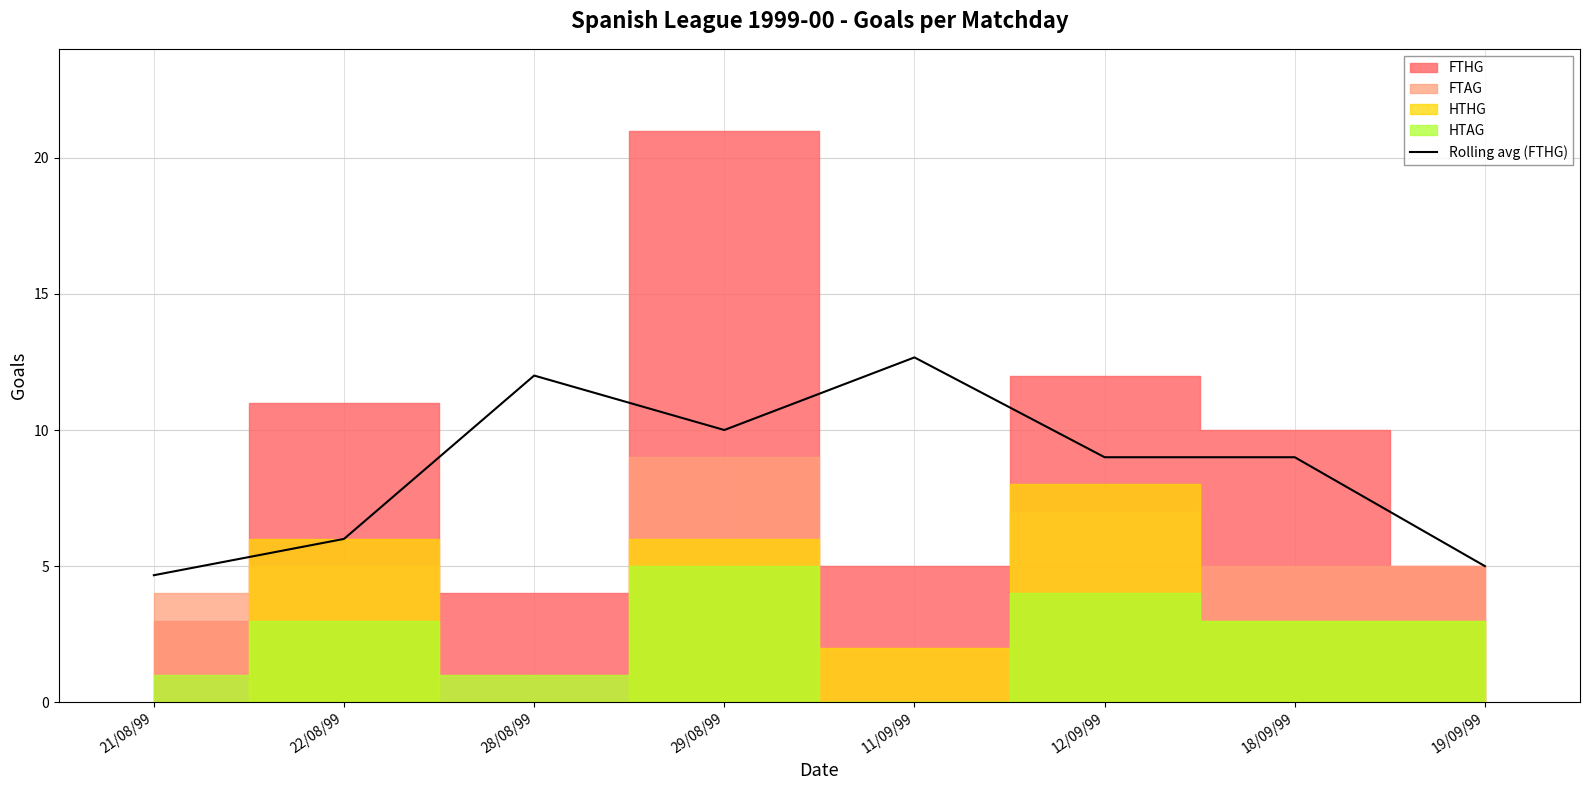

True or false: Rolling avg (FTHG) has a value of 13.9 at 12/09/99.

False